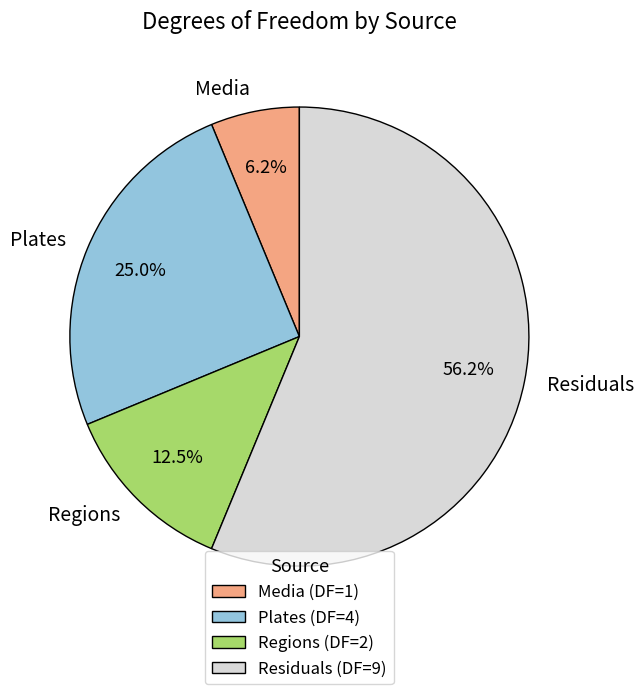

Is there a majority slice in this chart?

Yes